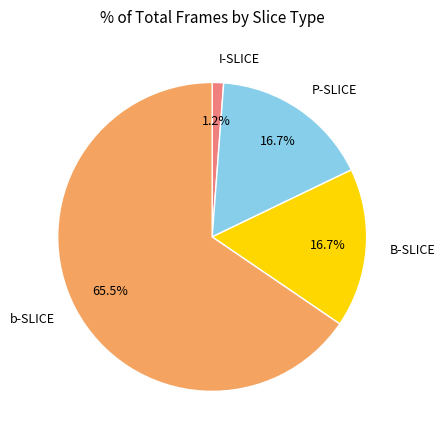

To the nearest percent, what is the average slice percentage?

25%